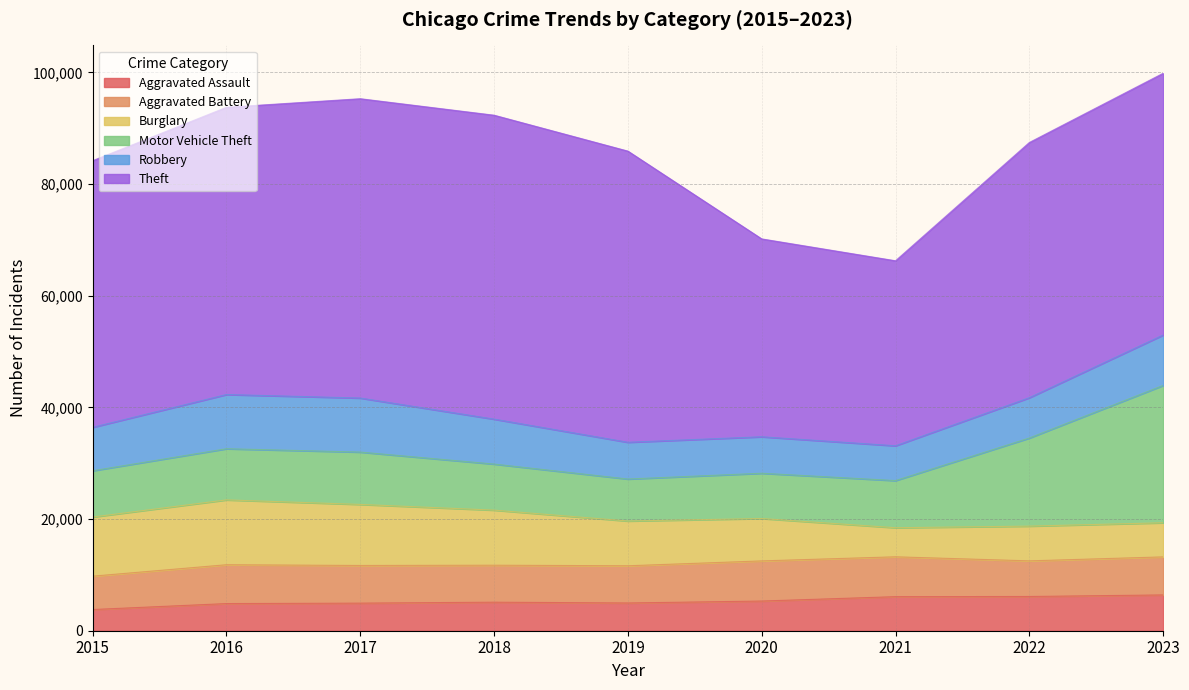

Where is the first local minimum for Burglary?

2021